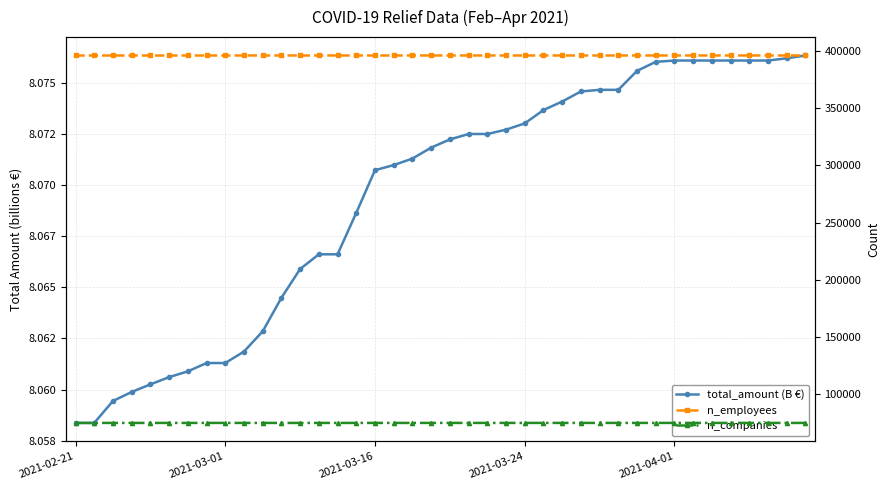

True or false: n_employees has more than 1 interior local peaks.

False